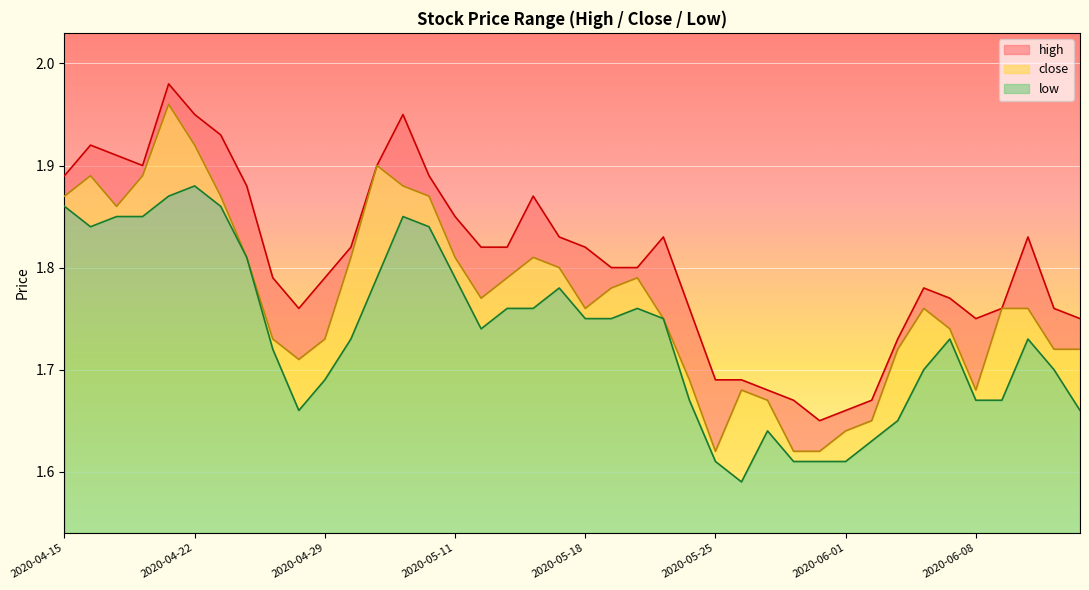

Which series has the largest total across all categories?

high